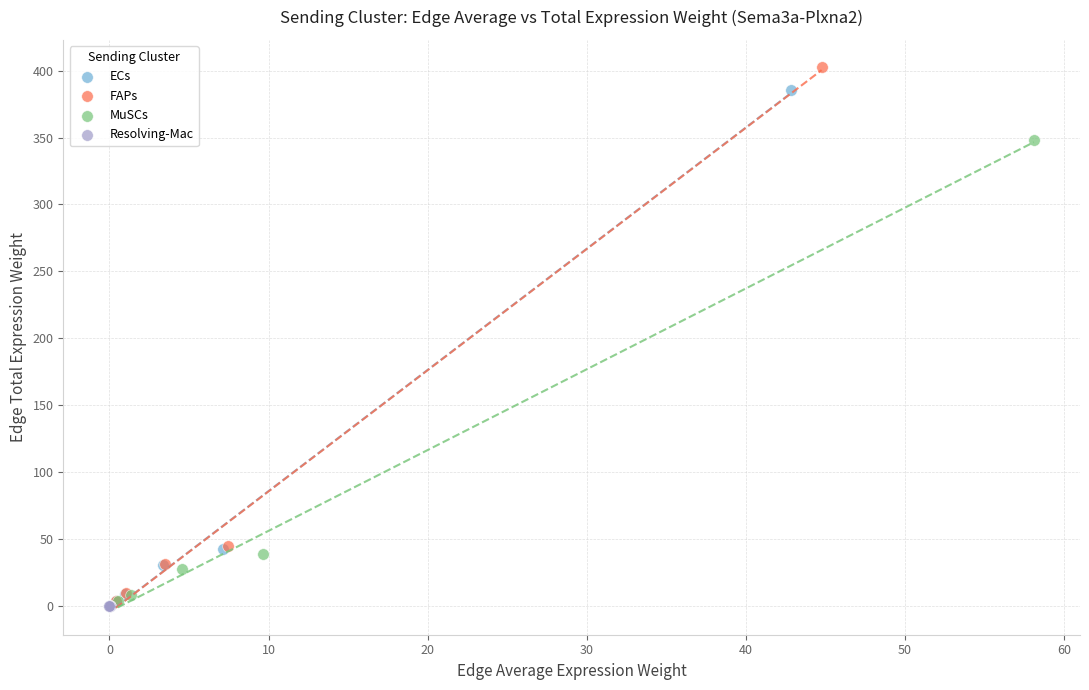

Which series has the widest spread of Y values?

FAPs